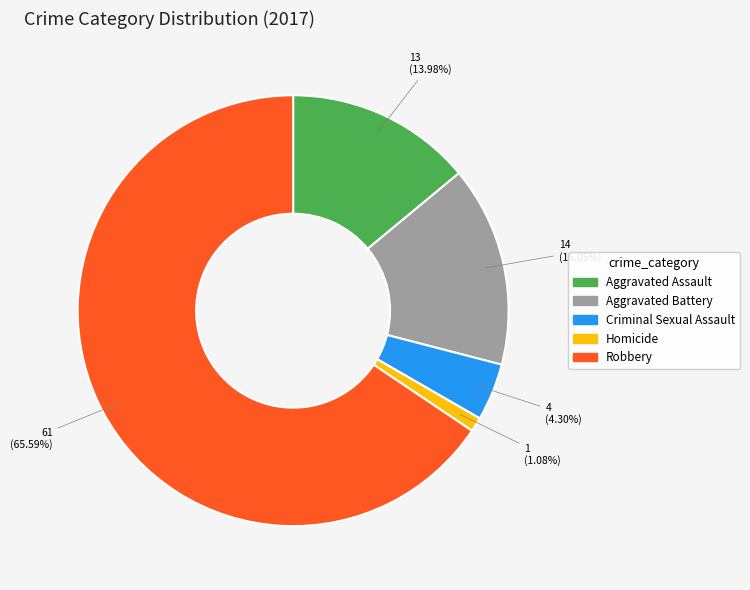

Approximately how many times larger is the value at Aggravated Battery compared to Aggravated Assault?

1.1